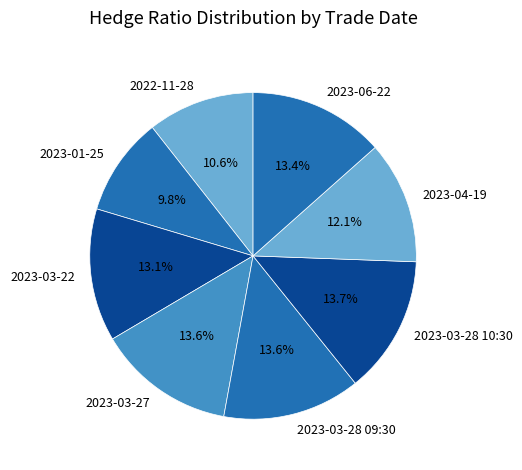

Does any single category account for the majority?

No